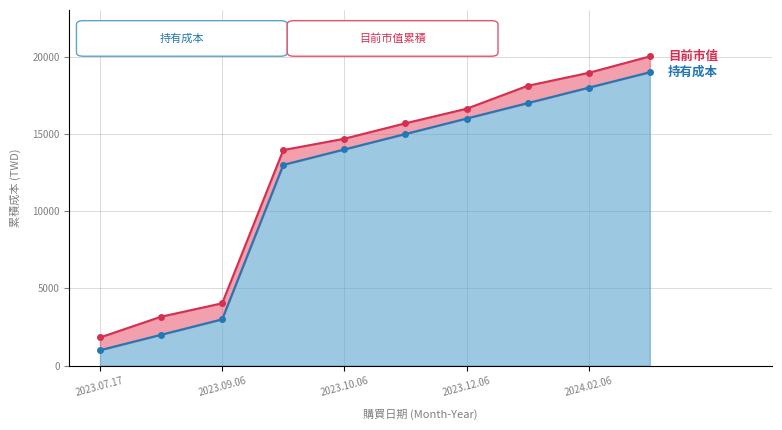

What is the approximate value of 持有成本 at 5?

15001.0